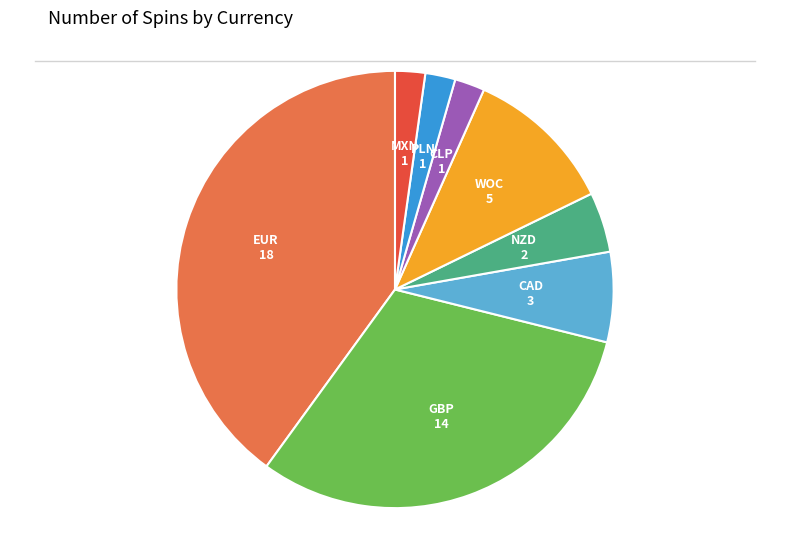

Does any single category account for the majority?

No